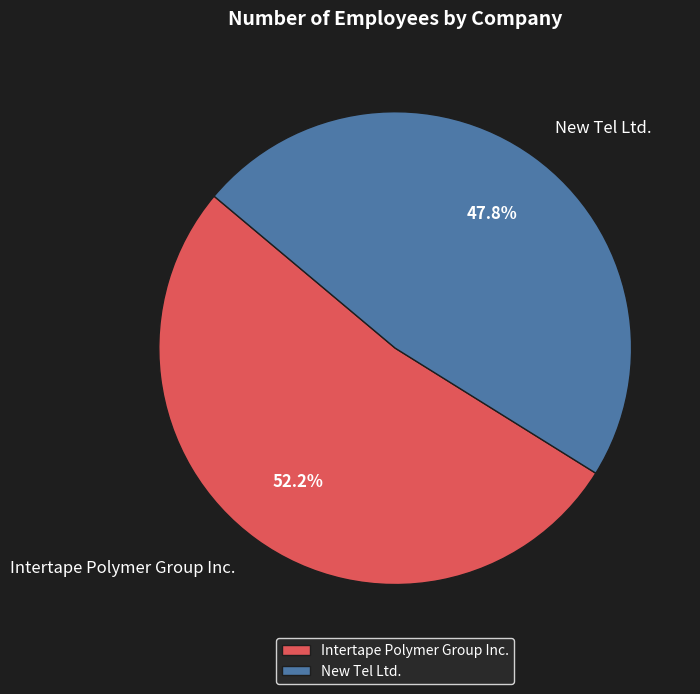

The New Tel Ltd. slice represents 61% of the pie. True or false?

False